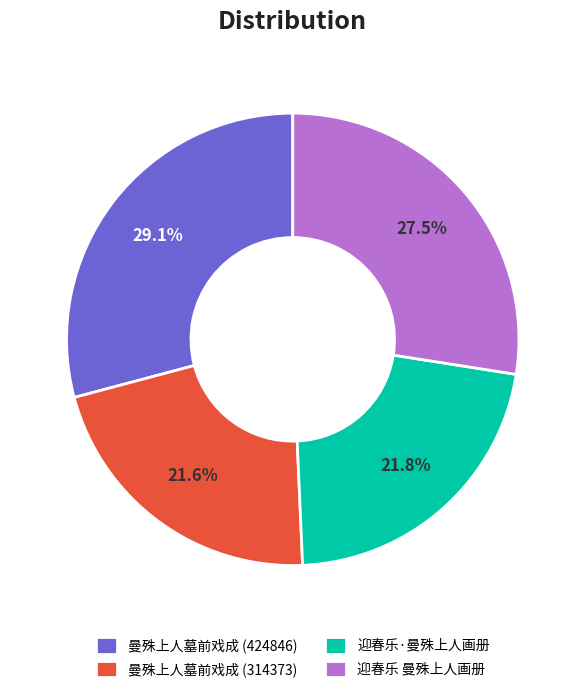

The 曼殊上人墓前戏成 (314373) slice represents 22% of the pie. True or false?

True